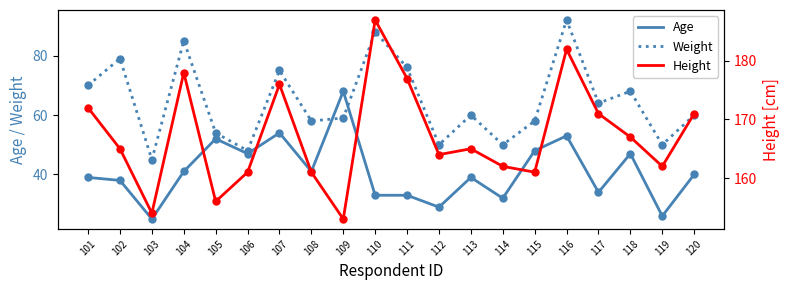

What is the average value of the Age series?

41